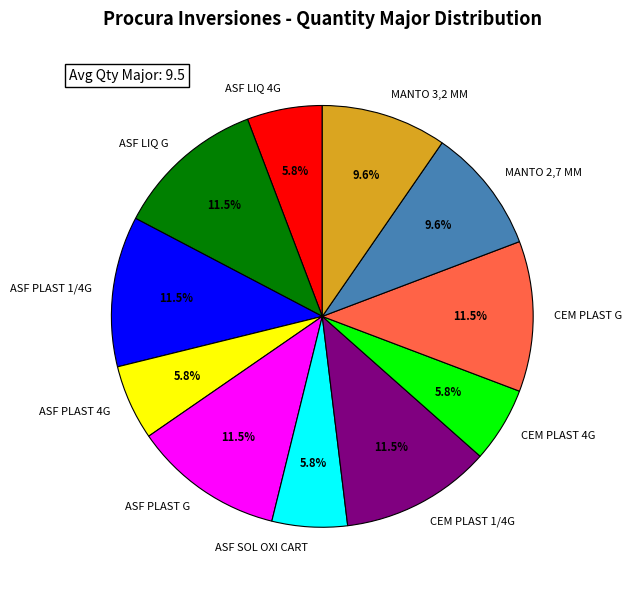

Is the sum of ASF LIQ 4G and MANTO 2,7 MM greater than half?

No